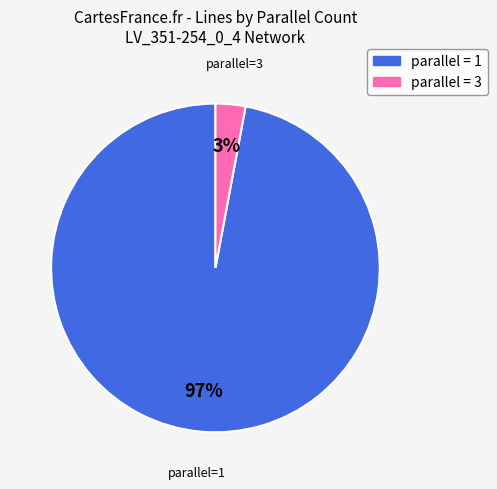

To the nearest percent, what is the difference between the largest and smallest slice percentages?

94%